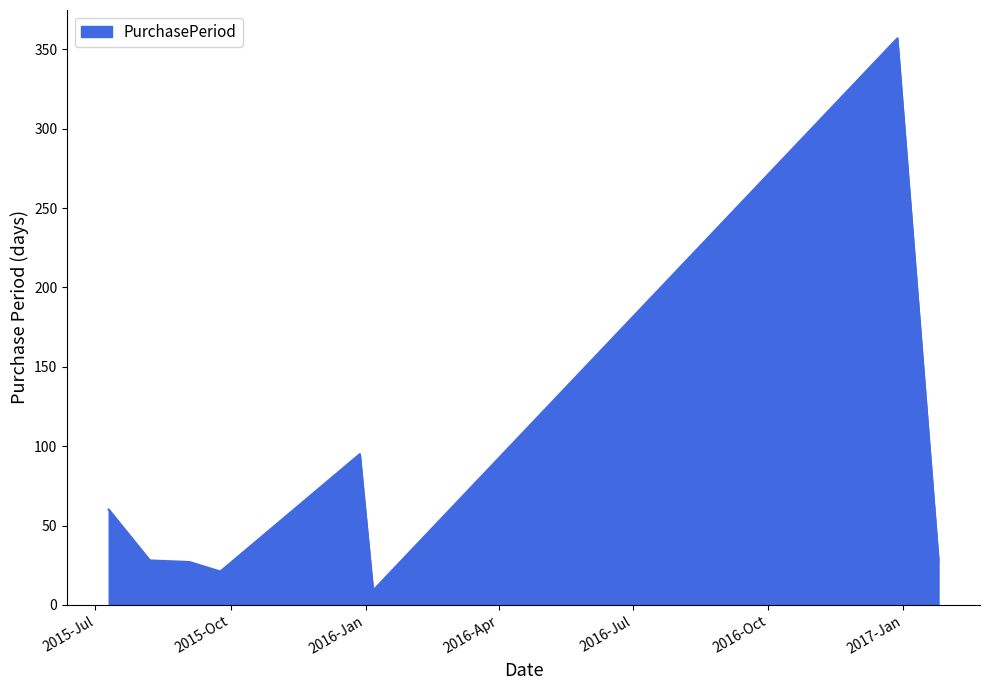

What is the sum of all values?

625